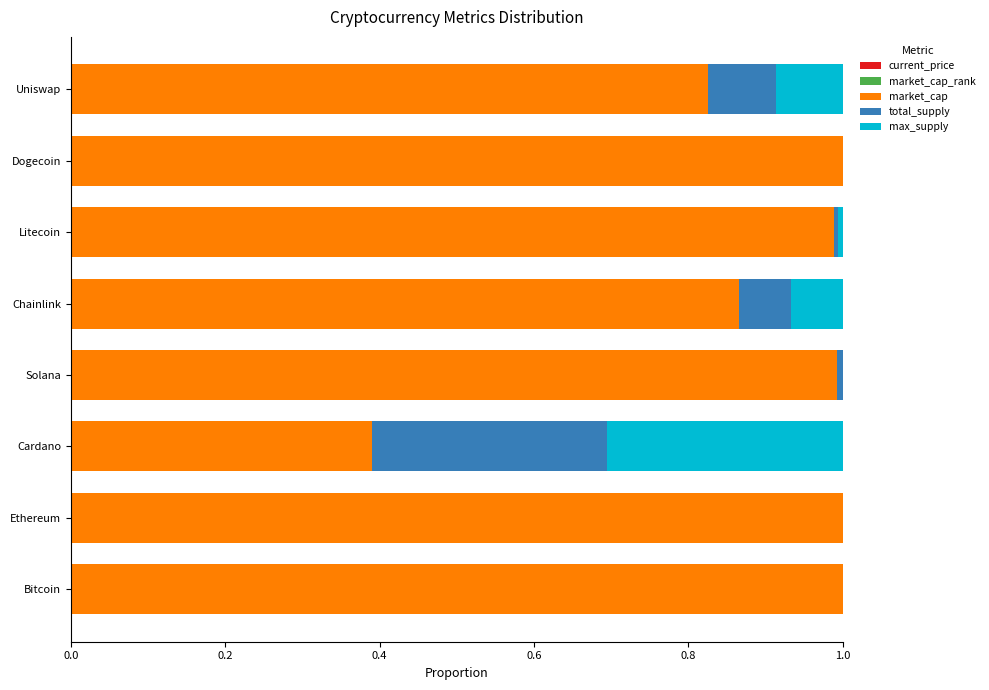

What is the sum of all current_price values?

5.6